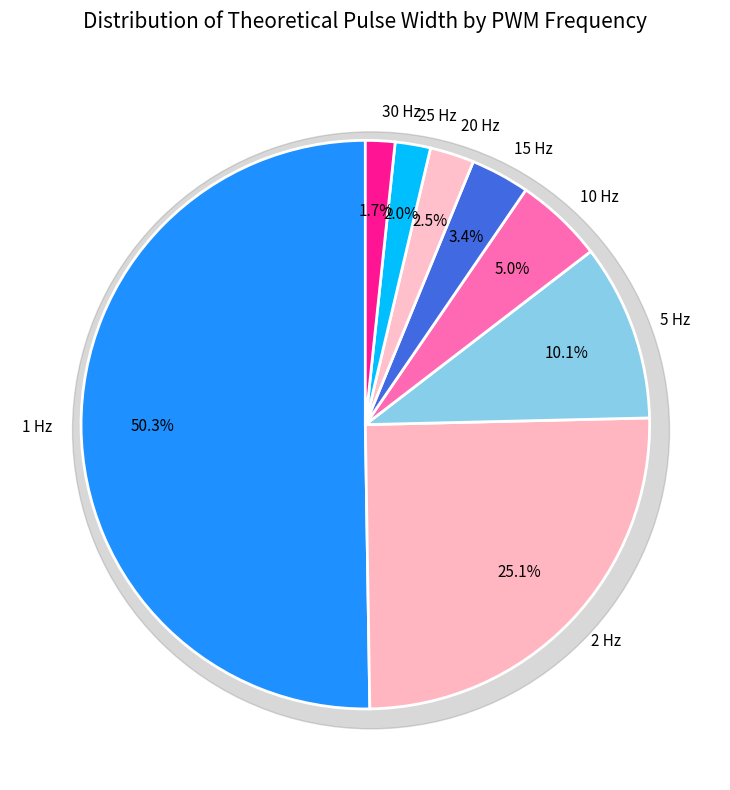

Does 1 Hz account for over 50% of the chart?

Yes